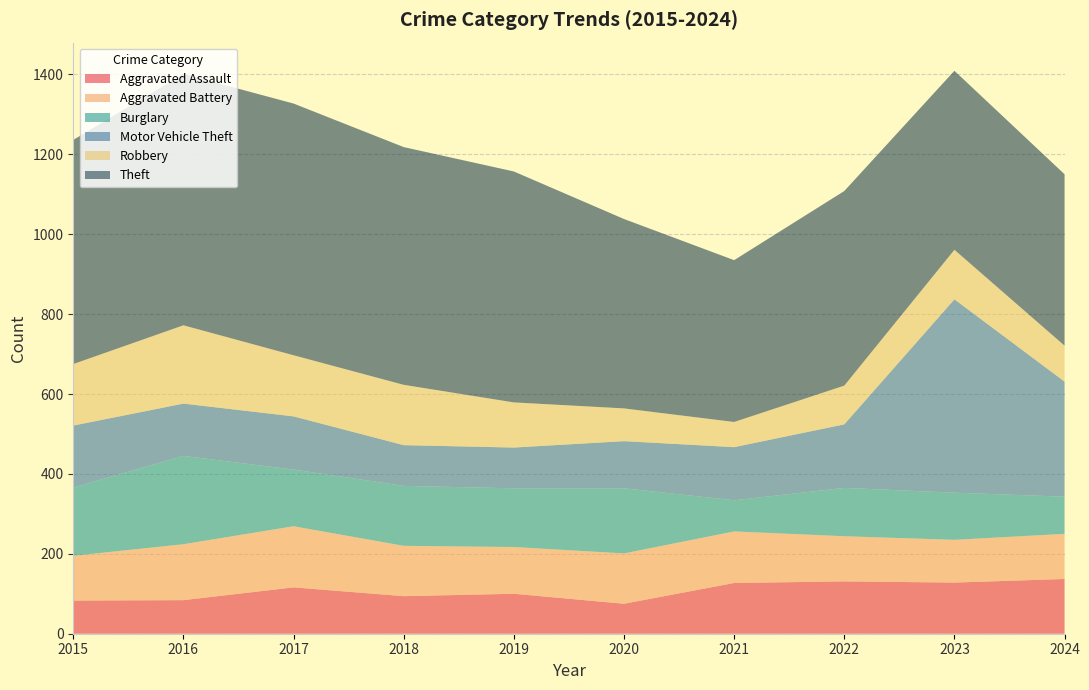

Reading left to right, extract all data points from this chart.

Aggravated Assault: 2015=83	2016=84	2017=116	2018=94	2019=100	2020=75	2021=127	2022=131	2023=128	2024=137
Aggravated Battery: 2015=112	2016=140	2017=153	2018=126	2019=117	2020=126	2021=129	2022=113	2023=107	2024=113
Burglary: 2015=171	2016=221	2017=142	2018=150	2019=147	2020=163	2021=78	2022=121	2023=118	2024=93
Motor Vehicle Theft: 2015=155	2016=131	2017=133	2018=102	2019=102	2020=118	2021=133	2022=159	2023=484	2024=288
Robbery: 2015=154	2016=196	2017=153	2018=151	2019=113	2020=82	2021=63	2022=97	2023=124	2024=90
Theft: 2015=561	2016=629	2017=630	2018=595	2019=578	2020=474	2021=405	2022=487	2023=448	2024=429